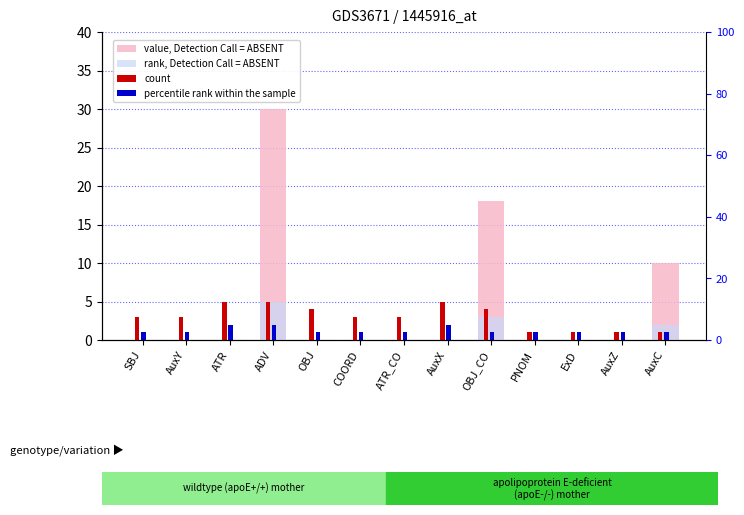

What are all the series names shown in the legend?

value, Detection Call = ABSENT, rank, Detection Call = ABSENT, count, percentile rank within the sample